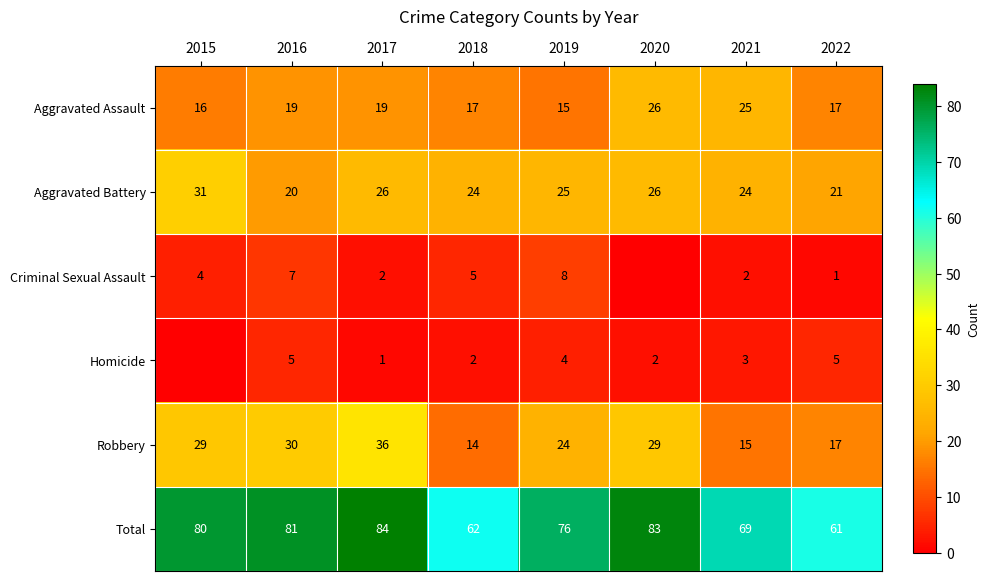

Is the value of Aggravated Assault at 2021 greater than the value of Criminal Sexual Assault at 2017?

Yes